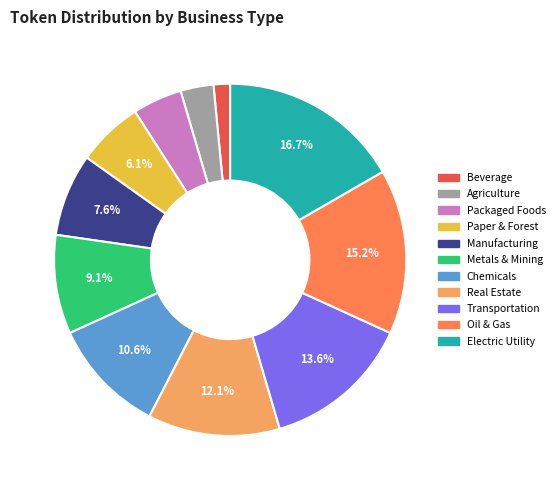

What percentage is NOT represented by Paper & Forest?

93.9%